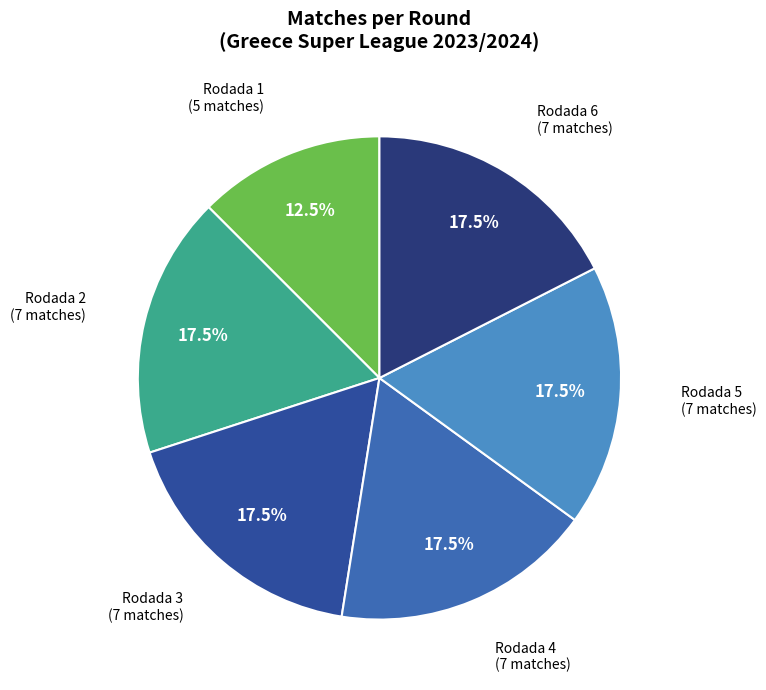

Is there a majority slice in this chart?

No